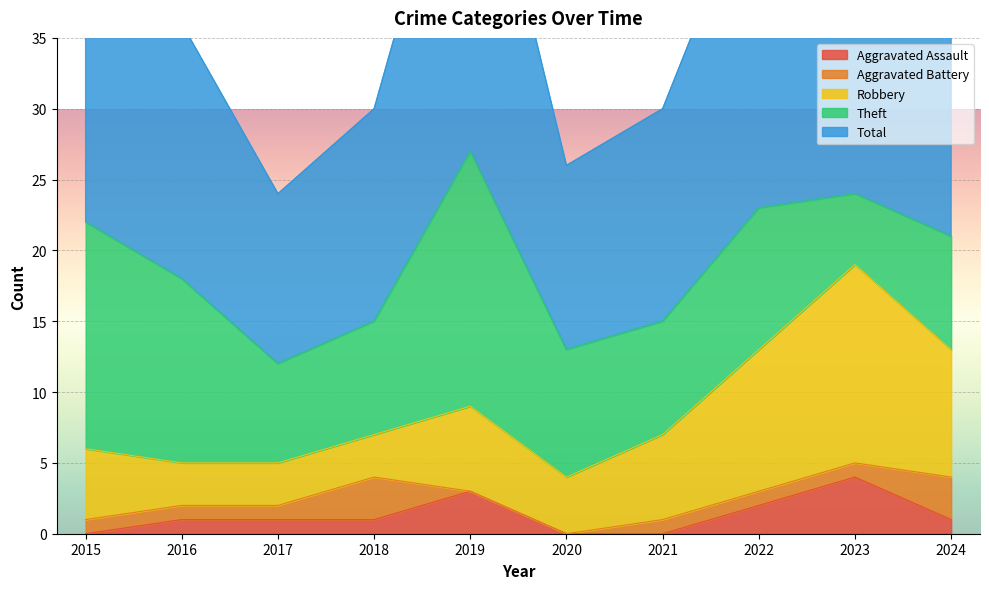

What is the value of the Robbery point at the 7th from the left?

6